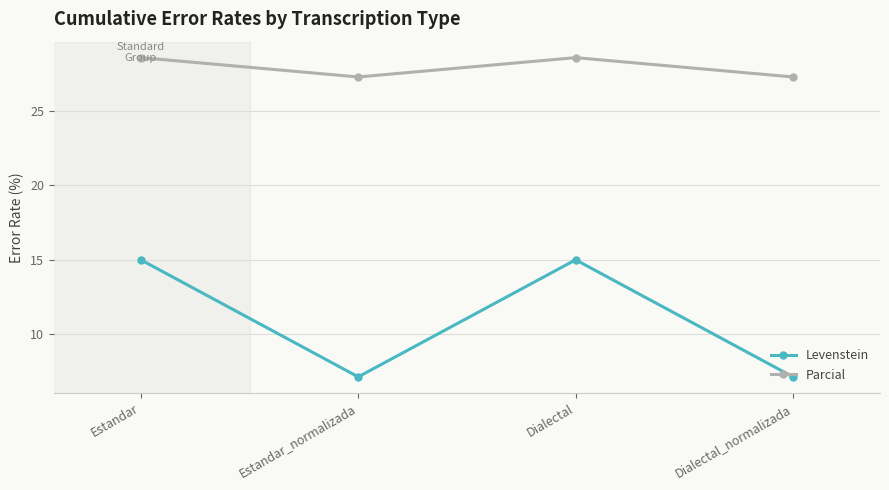

Reading left to right, extract all data points from this chart.

Levenstein: 15.0	7.1	15.0	7.1
Parcial: 28.6	27.3	28.6	27.3